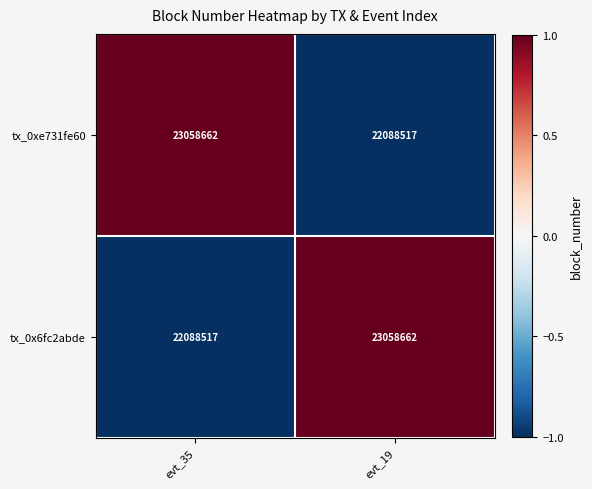

Read the tx_0xe731fe60 value at evt_35, to the nearest 10.

23058660